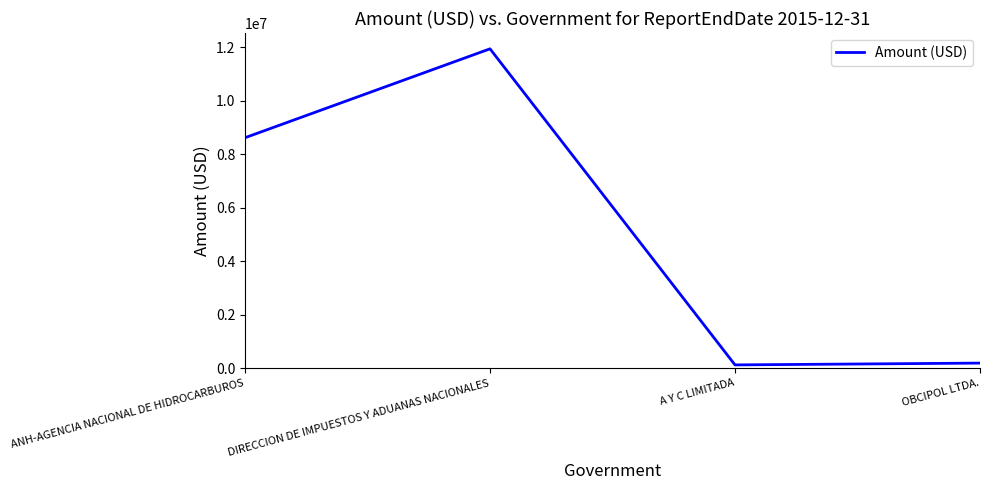

Is it true that the value at DIRECCION DE IMPUESTOS Y ADUANAS NACIONALES is 11946476?

True